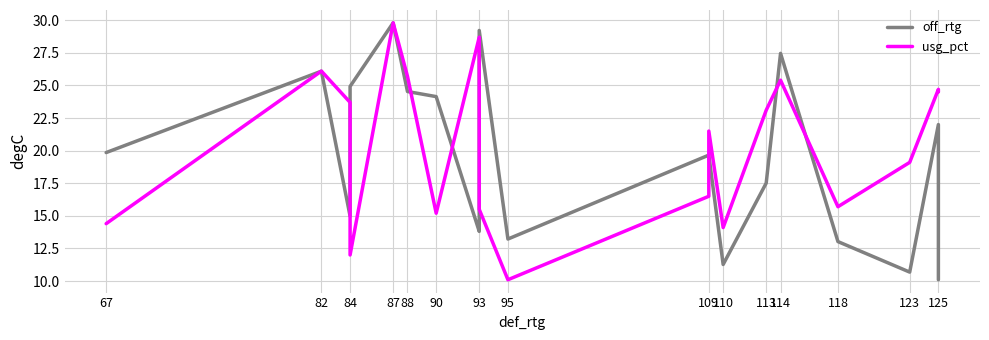

What is the sum of the off_rtg values at 82 and 110?

37.4